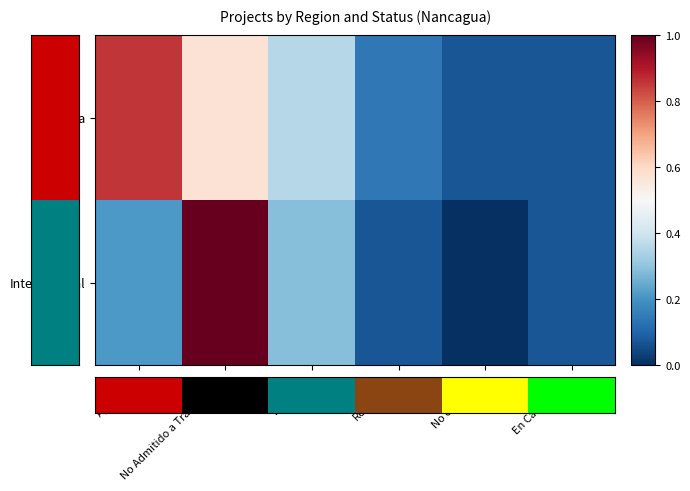

Which series has the largest range (max minus min)?

Interregional